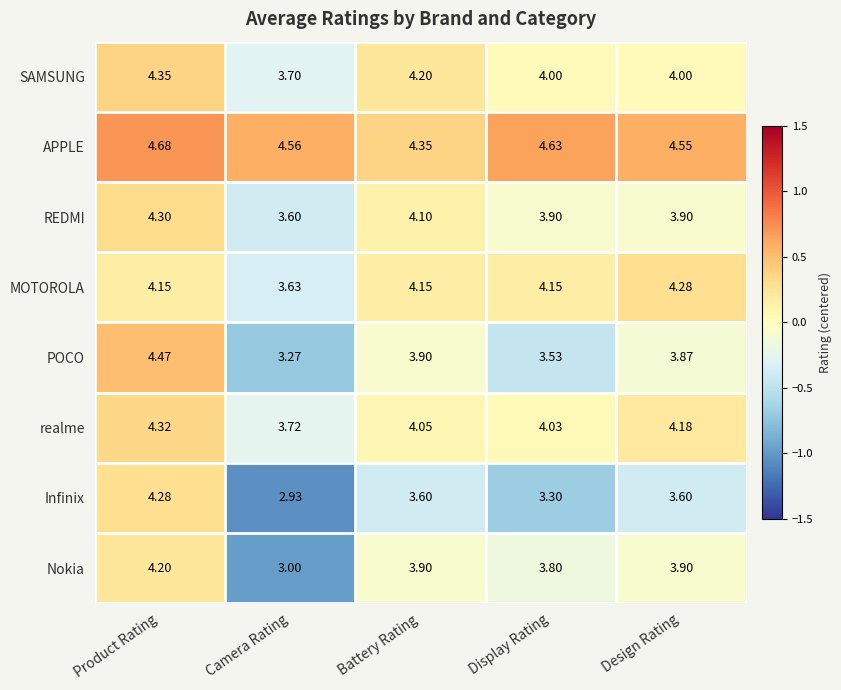

At which category does the chart reach its peak across all series?

Product Rating